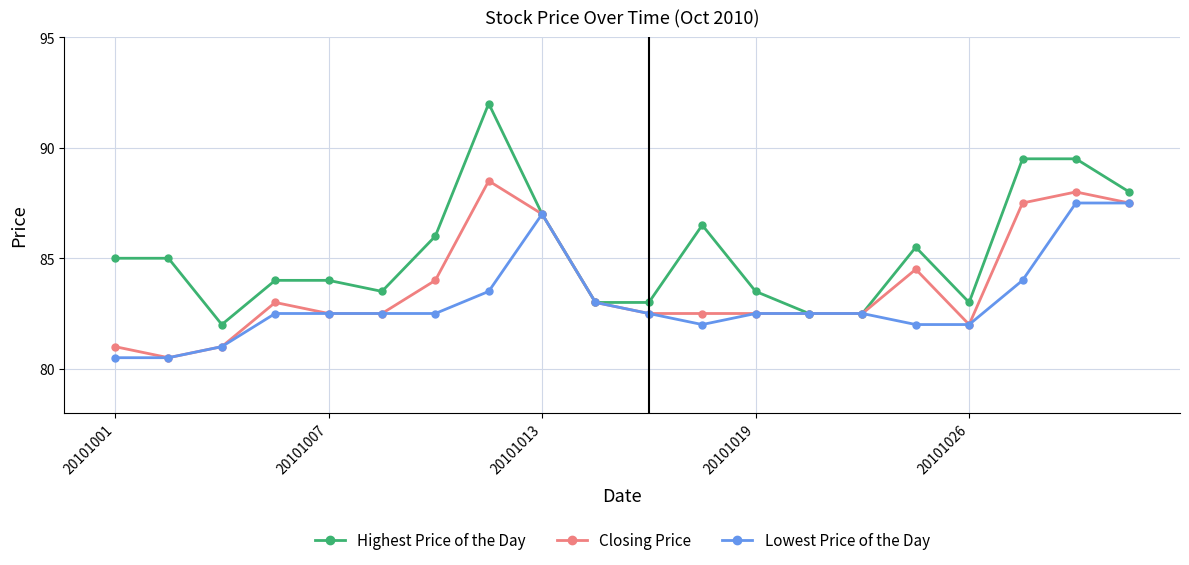

Rank the series by their maximum value, from highest to lowest.

Highest Price of the Day, Closing Price, Lowest Price of the Day